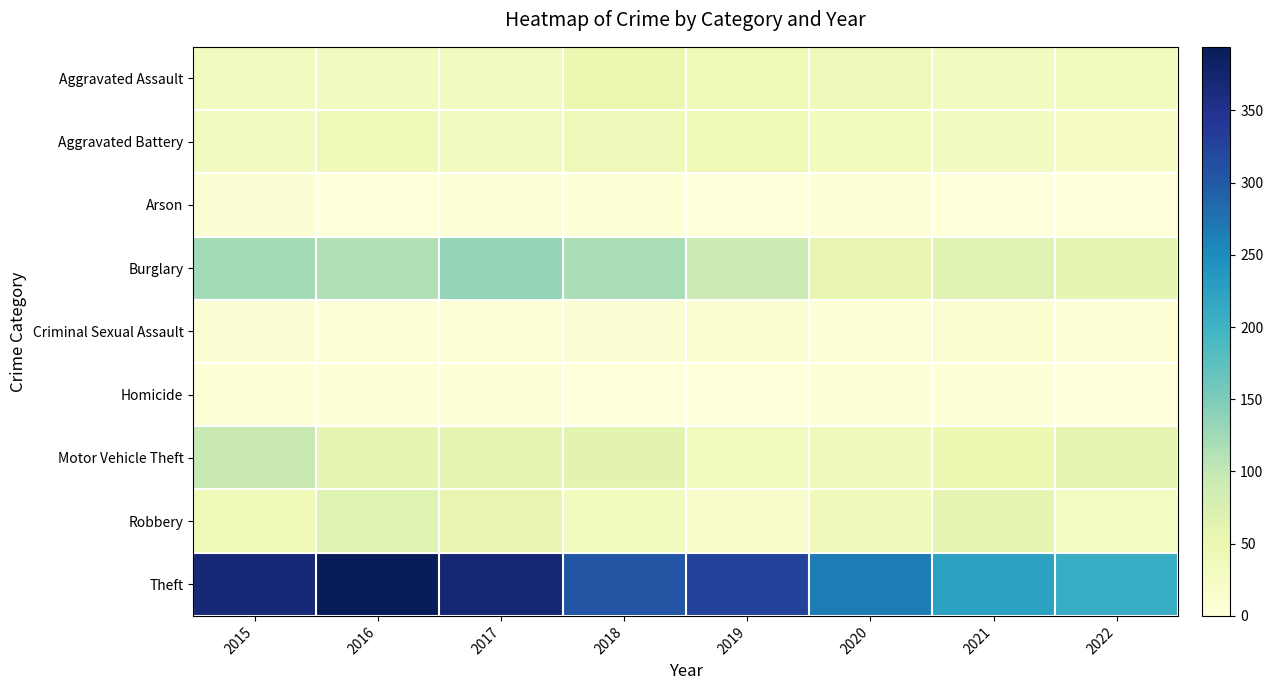

Reading left to right, transcribe all the data shown in this chart.

Aggravated Assault: 2015=32	2016=32	2017=32	2018=50	2019=43	2020=39	2021=32	2022=33
Aggravated Battery: 2015=31	2016=41	2017=32	2018=37	2019=44	2020=35	2021=31	2022=24
Arson: 2015=9	2016=1	2017=5	2018=2	2019=1	2020=6	2021=0	2022=0
Burglary: 2015=123	2016=113	2017=133	2018=117	2019=92	2020=56	2021=67	2022=57
Criminal Sexual Assault: 2015=9	2016=2	2017=7	2018=9	2019=11	2020=6	2021=10	2022=4
Homicide: 2015=3	2016=2	2017=2	2018=0	2019=0	2020=4	2021=2	2022=0
Motor Vehicle Theft: 2015=96	2016=59	2017=59	2018=63	2019=35	2020=40	2021=49	2022=57
Robbery: 2015=41	2016=69	2017=55	2018=33	2019=17	2020=40	2021=59	2022=29
Theft: 2015=369	2016=394	2017=372	2018=305	2019=325	2020=267	2021=224	2022=208